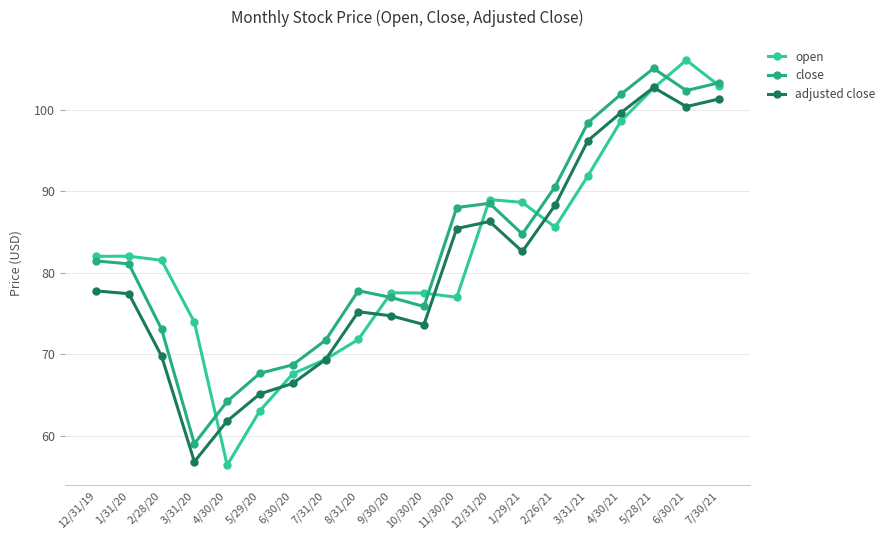

The close series shows 17.9 at 5/29/20. True or false?

False